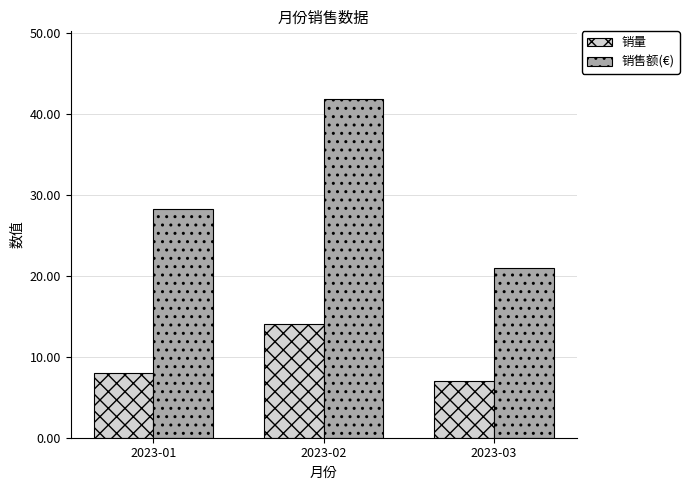

What is the difference between the 销量 values at 2023-01 and 2023-02?

6.0